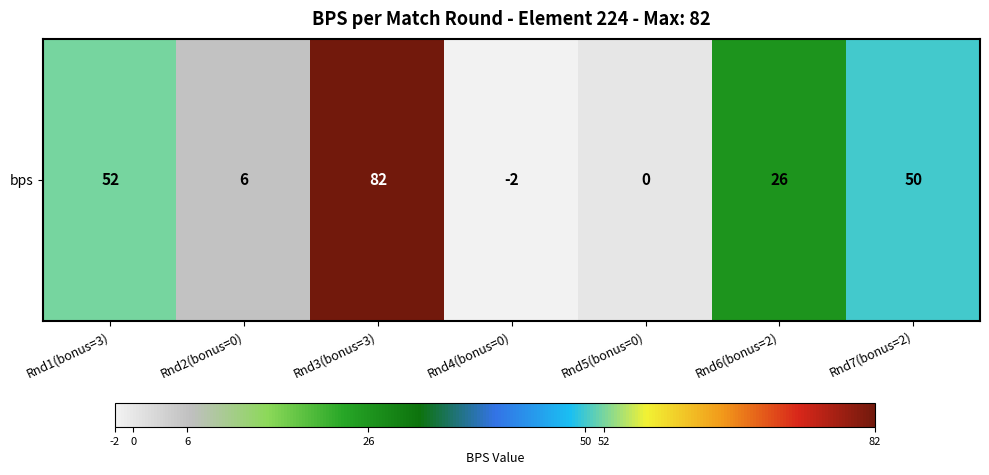

What is the change in value from Rnd1(bonus=3) to Rnd6(bonus=2)?

-26